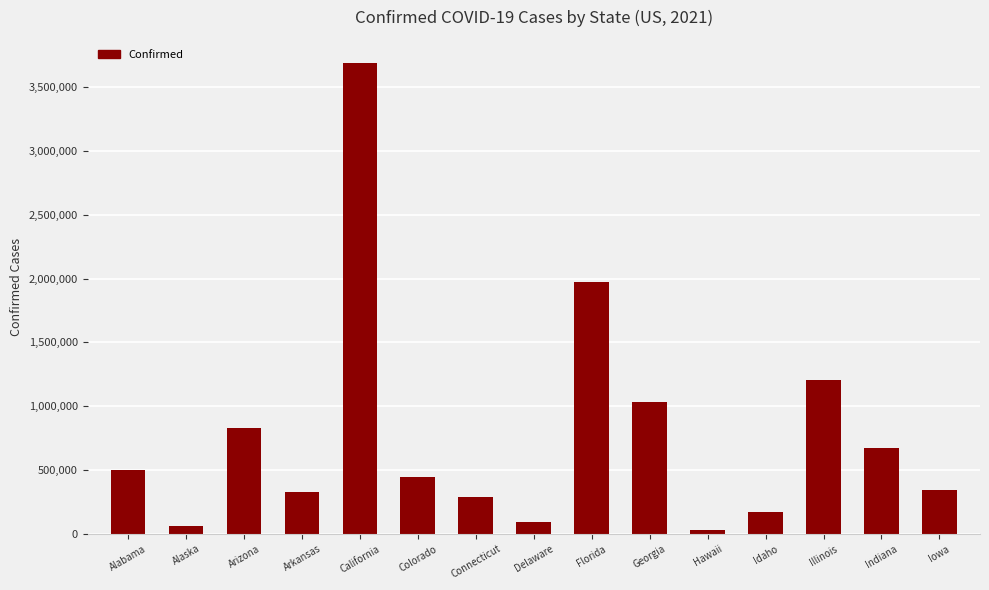

What is the difference between the maximum and second lowest values?

3625229